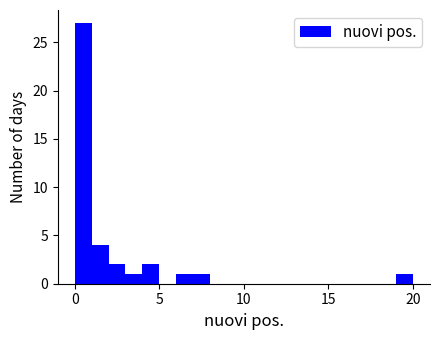

Read against the x-axis, roughly where is the centre of the tallest bar?

0.5